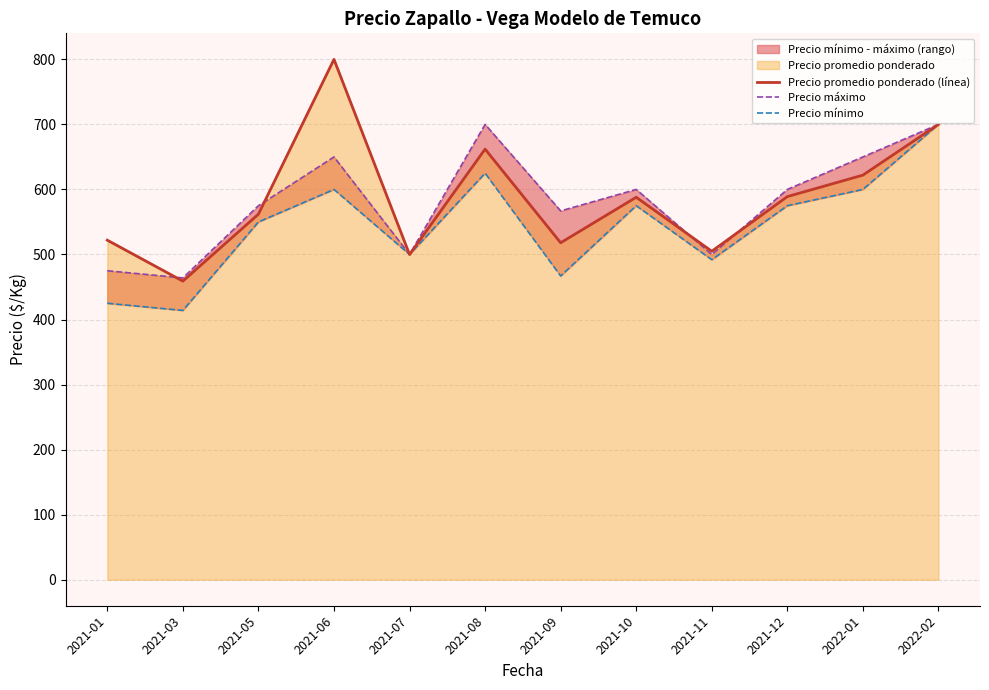

At which category is the sum across all series the highest?

2022-02